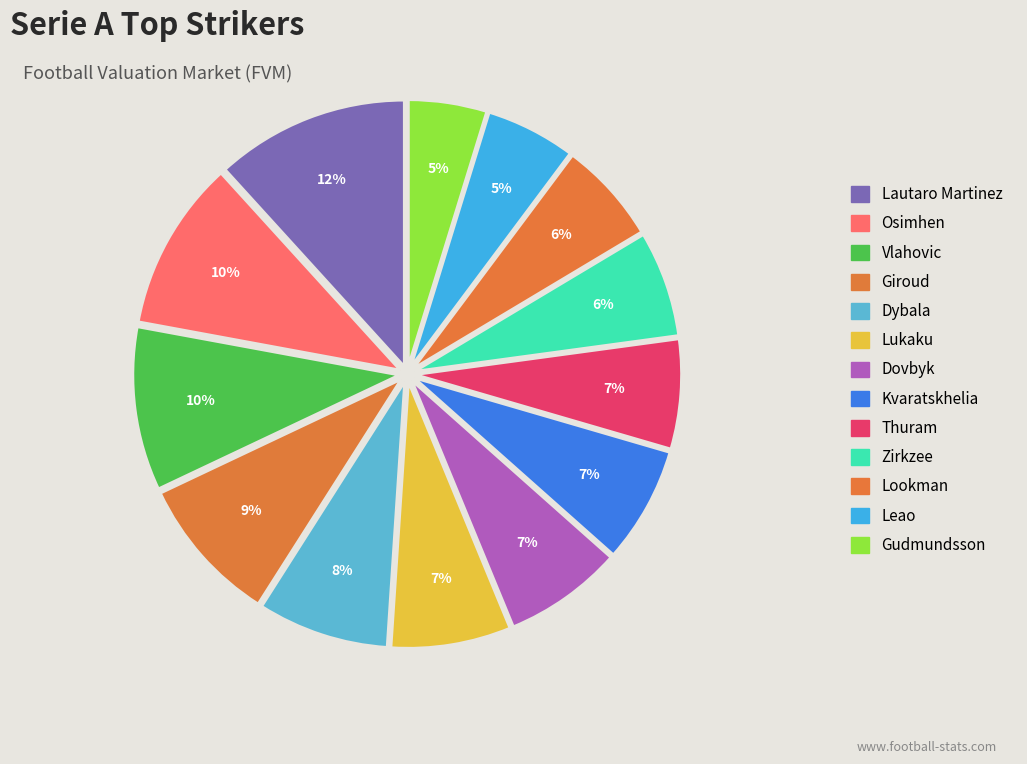

Does Thuram represent more than half of the total?

No